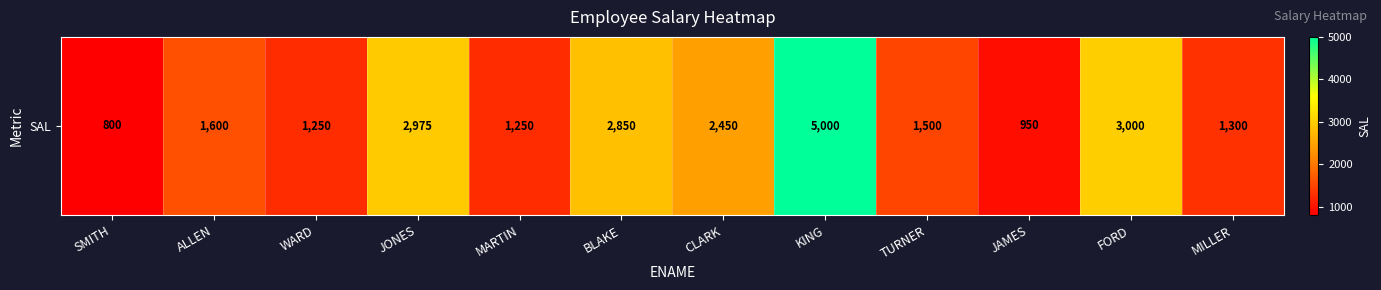

What is the approximate value at CLARK, to the nearest 10?

2450